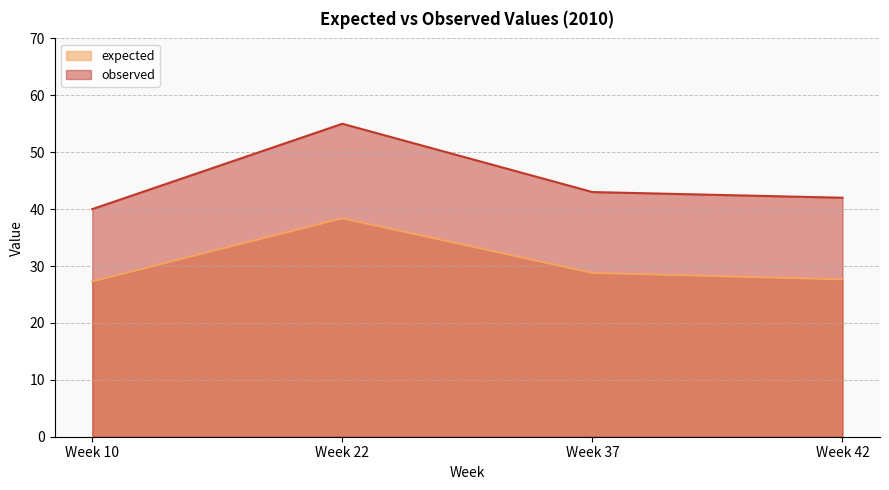

Reading left to right, transcribe all the data shown in this chart.

expected: 27.3	38.4	28.8	27.7
observed: 40.0	55.0	43.0	42.0